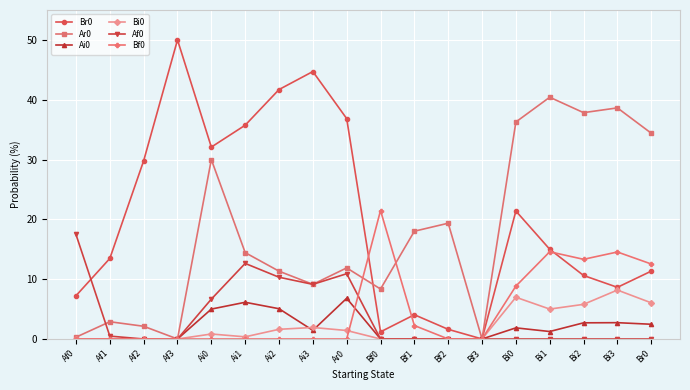

At Bi2, list the series in order from largest to smallest.

Ar0, Bf0, Br0, Bi0, Ai0, Af0